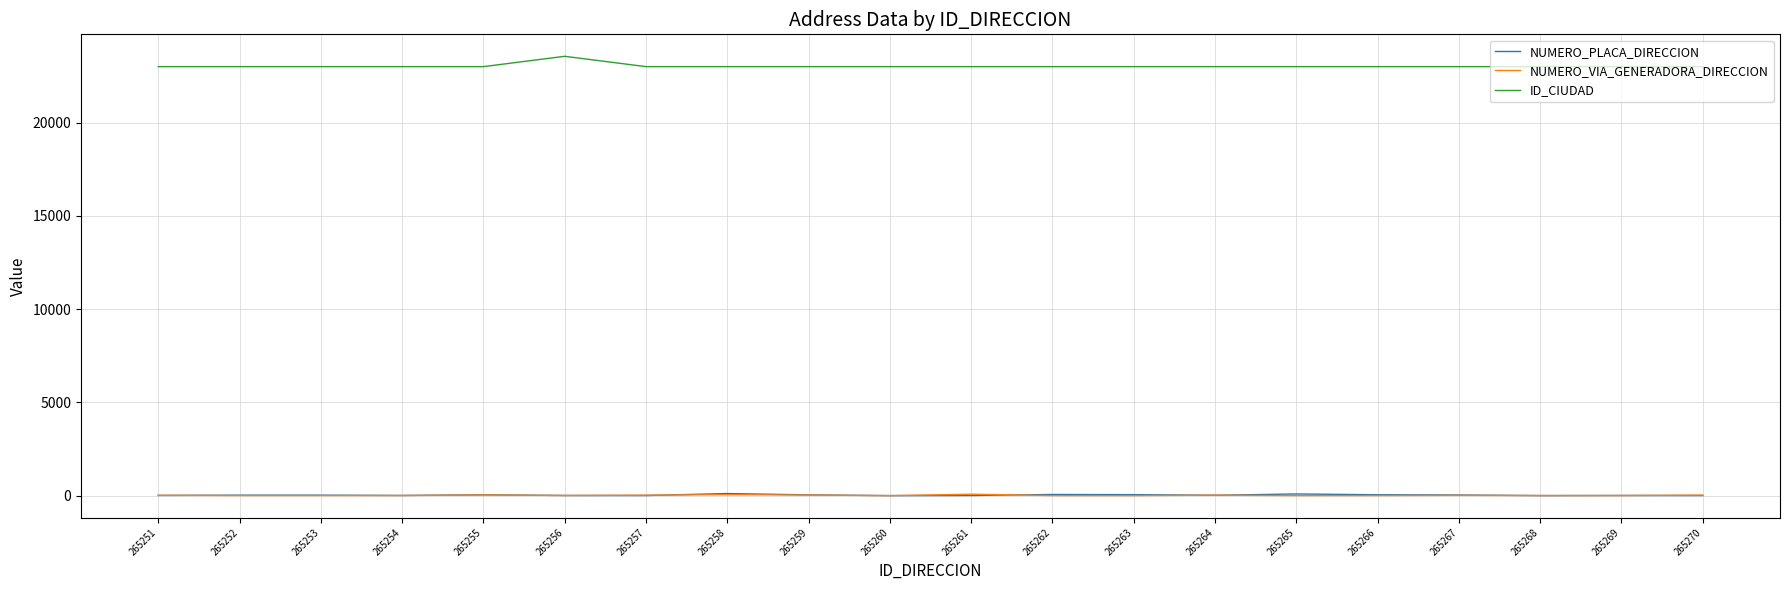

True or false: ID_CIUDAD and NUMERO_PLACA_DIRECCION cross at least once.

False